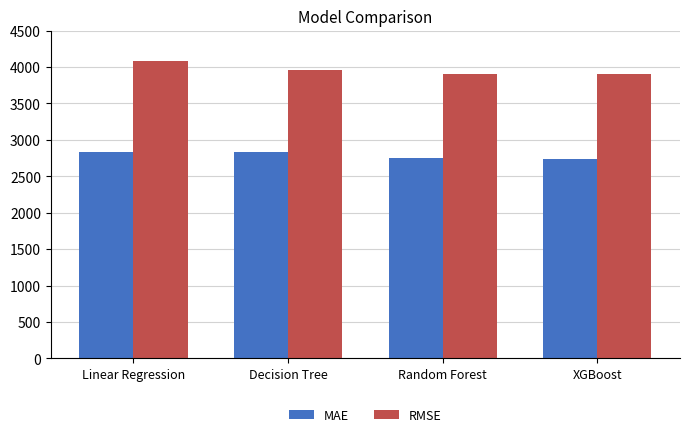

What is the sum of the MAE values at Decision Tree and Linear Regression?

5664.3